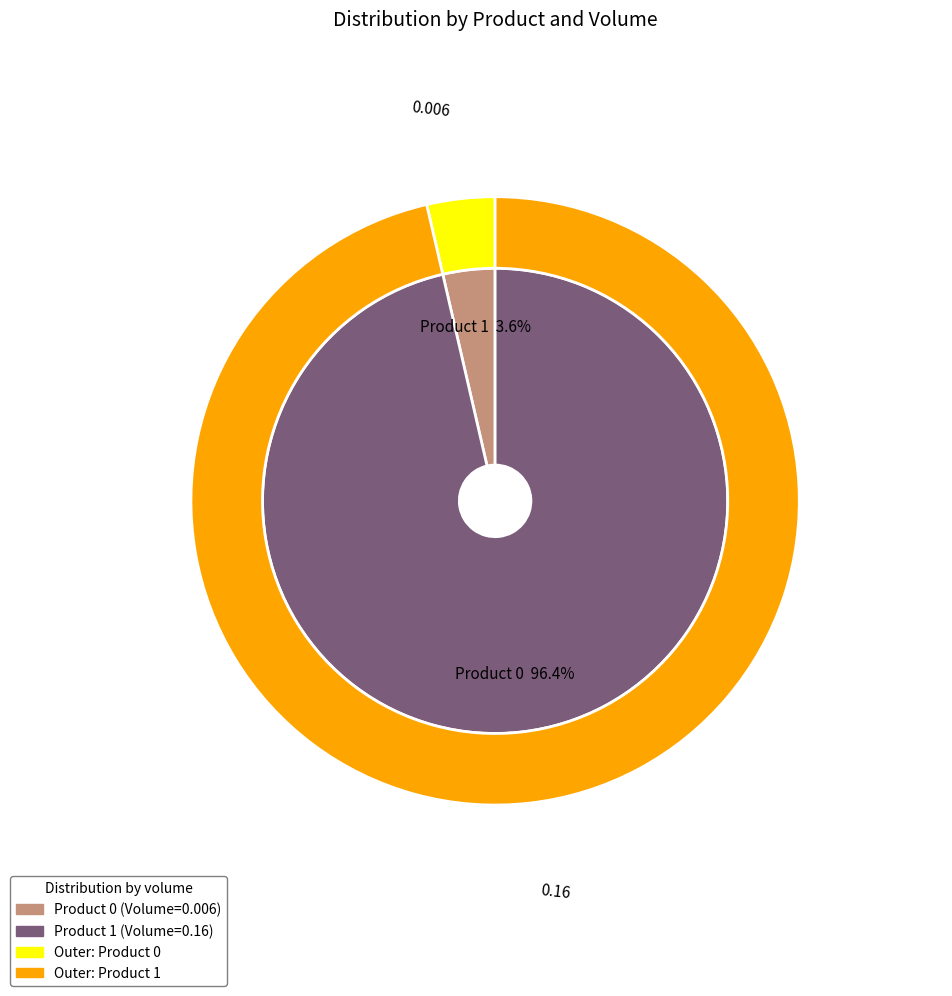

How many slices are in this pie chart?

2